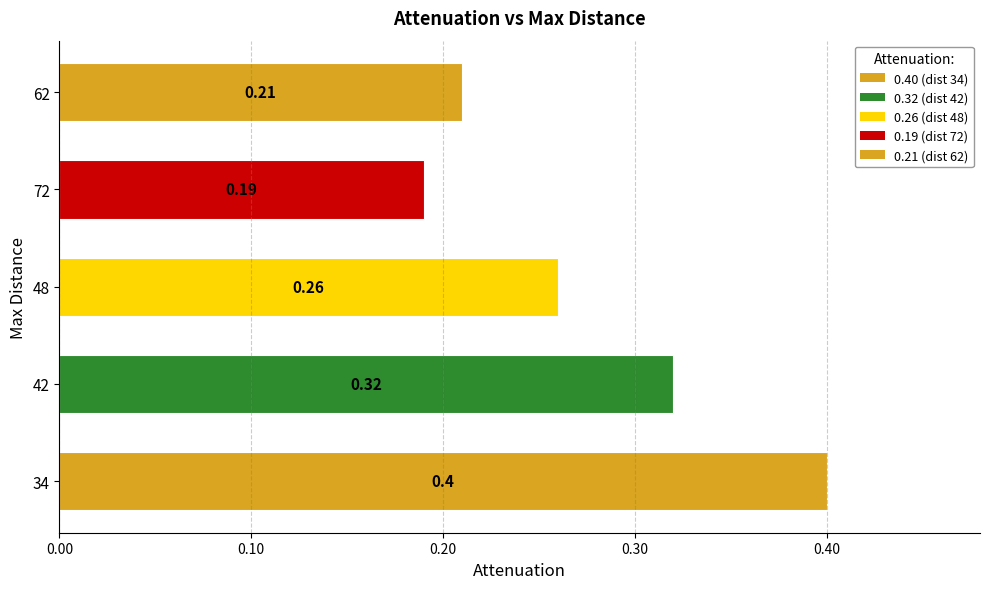

Rank the categories by value from lowest to highest.

72, 62, 48, 42, 34